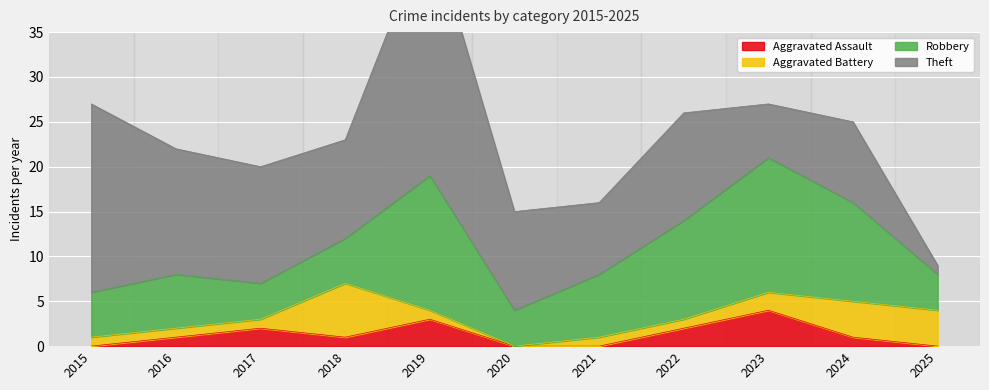

How many interior local peaks does the Aggravated Battery series have?

1